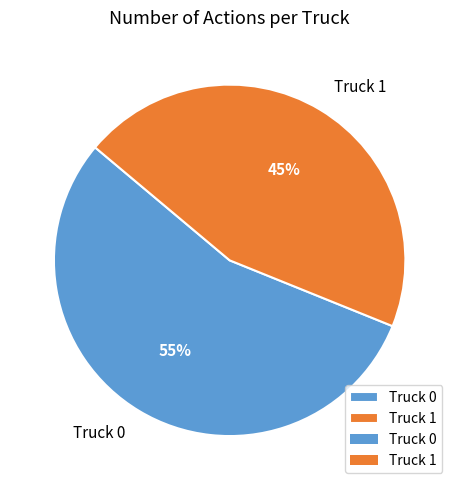

To the nearest percent, what is the difference between the largest and smallest slice percentages?

10%